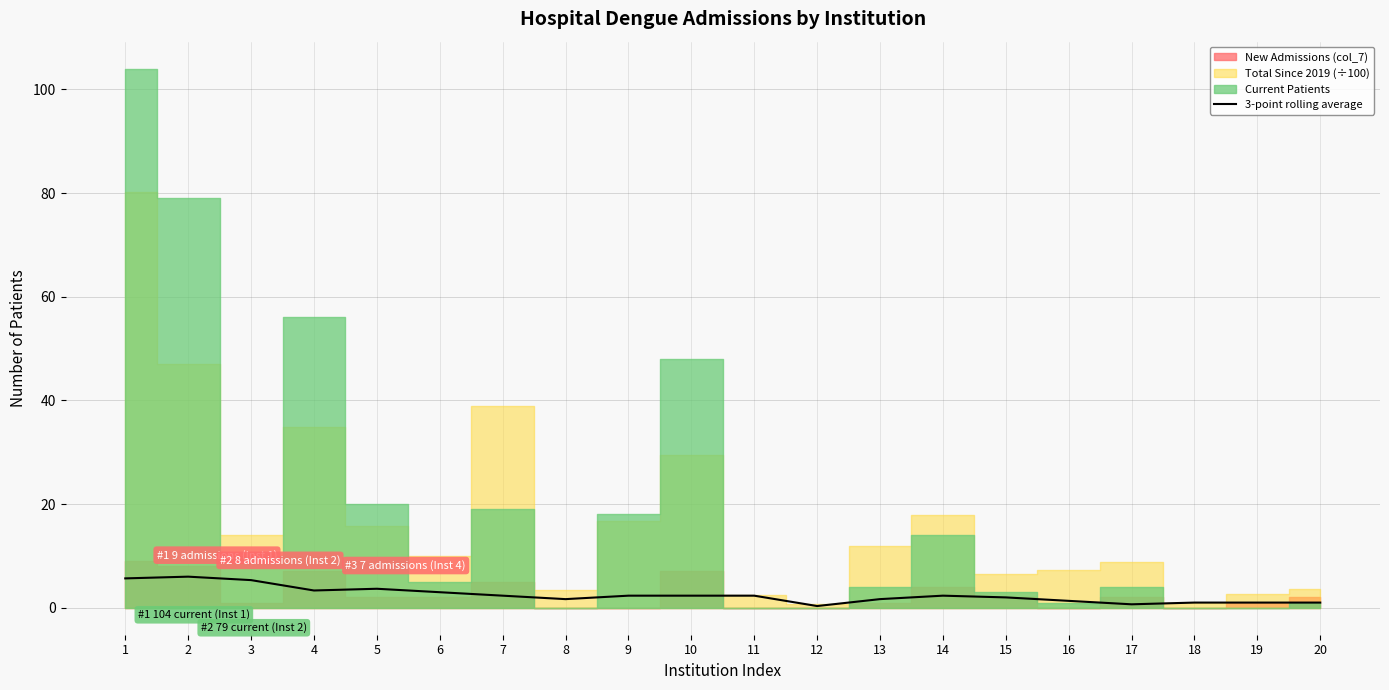

What is the average value?

2.5